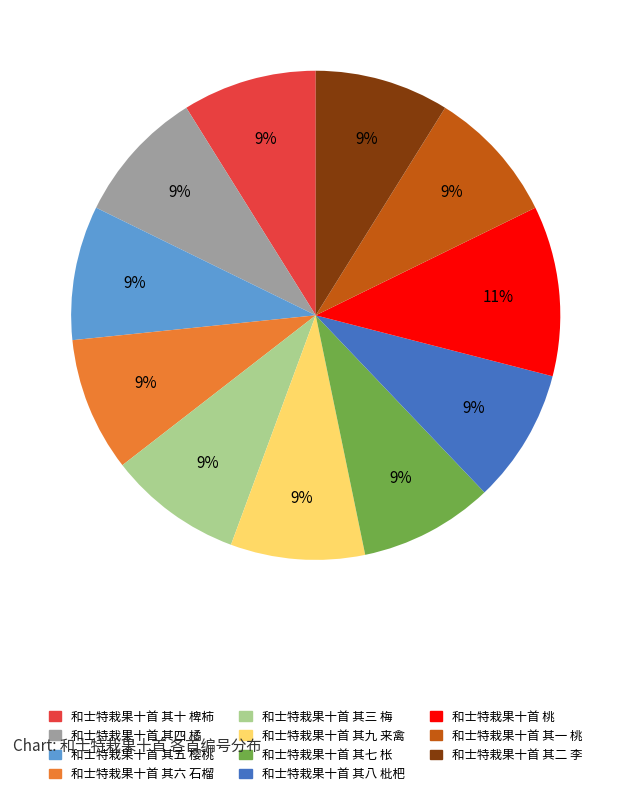

Is there any slice that represents more than half of the pie?

No